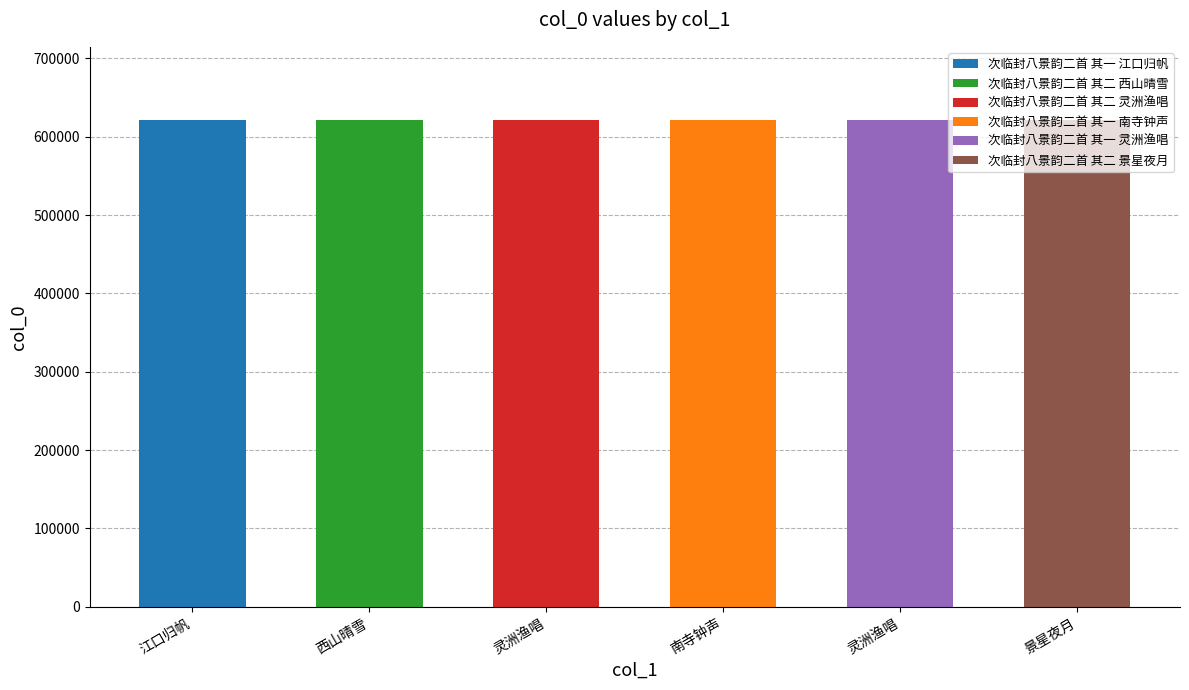

Count the number of values greater than 621540.

2